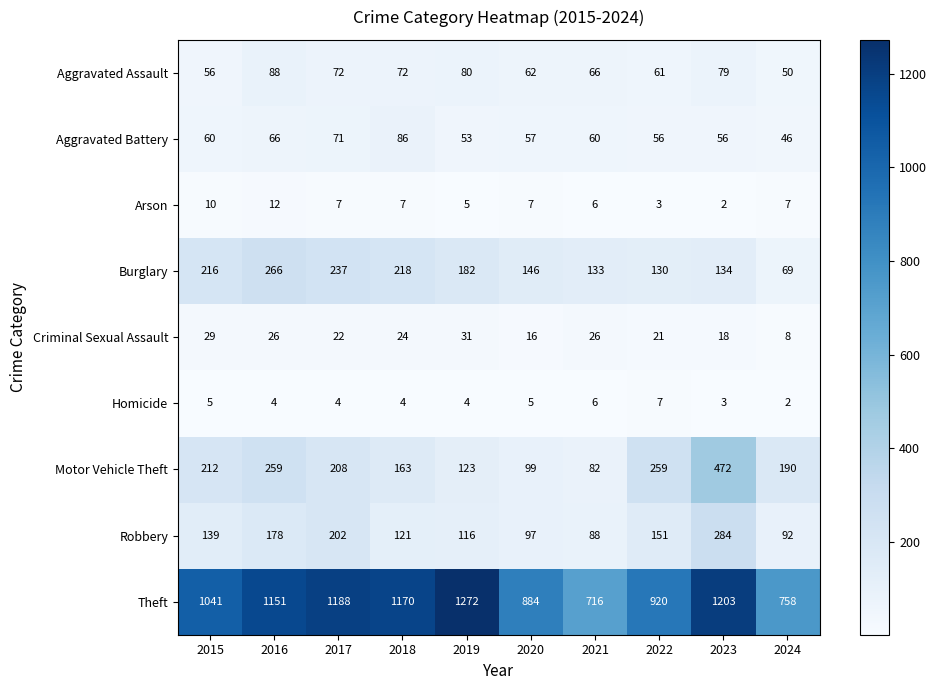

The Burglary series shows 51 at 2018. True or false?

False